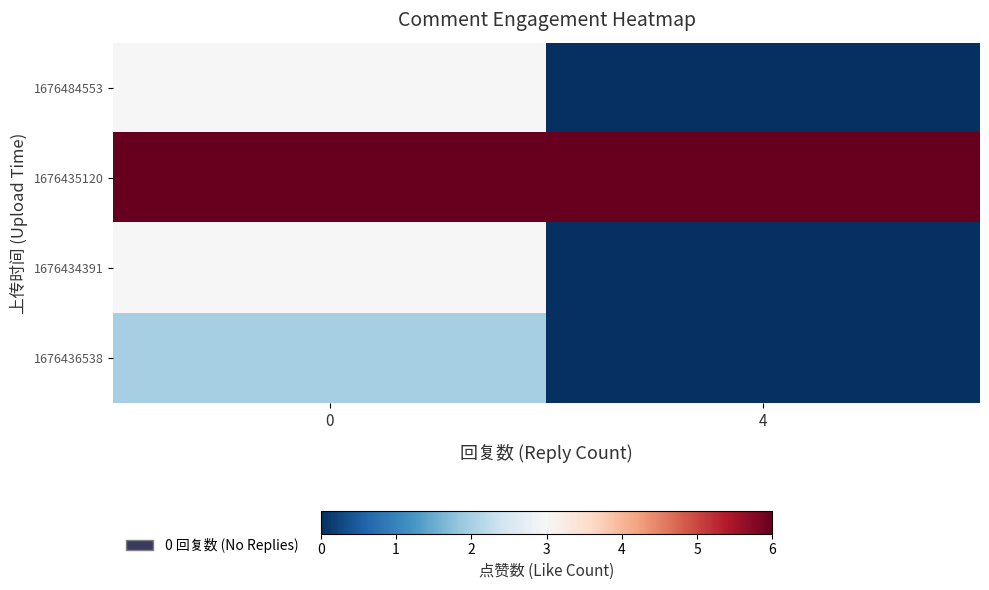

How many categories are shown in the chart?

2